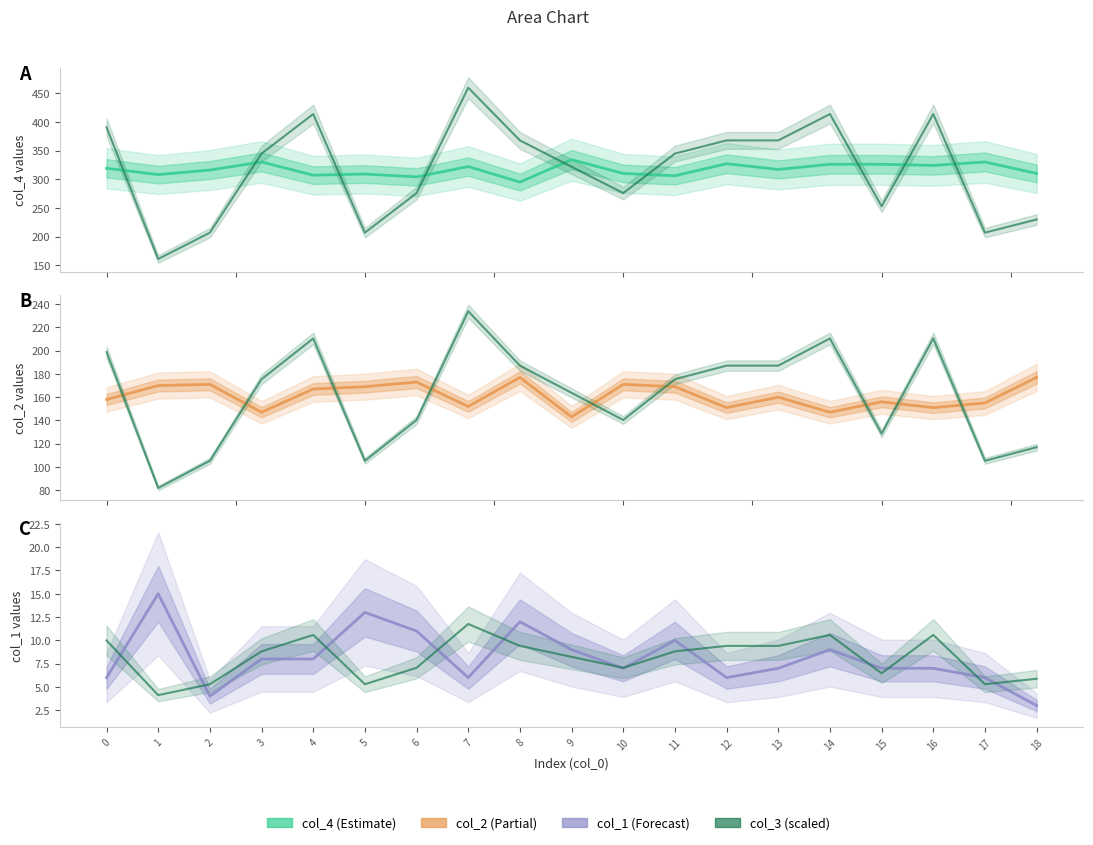

What are all the series names shown in the legend?

col_4, col_3 (scaled), col_2, col_1